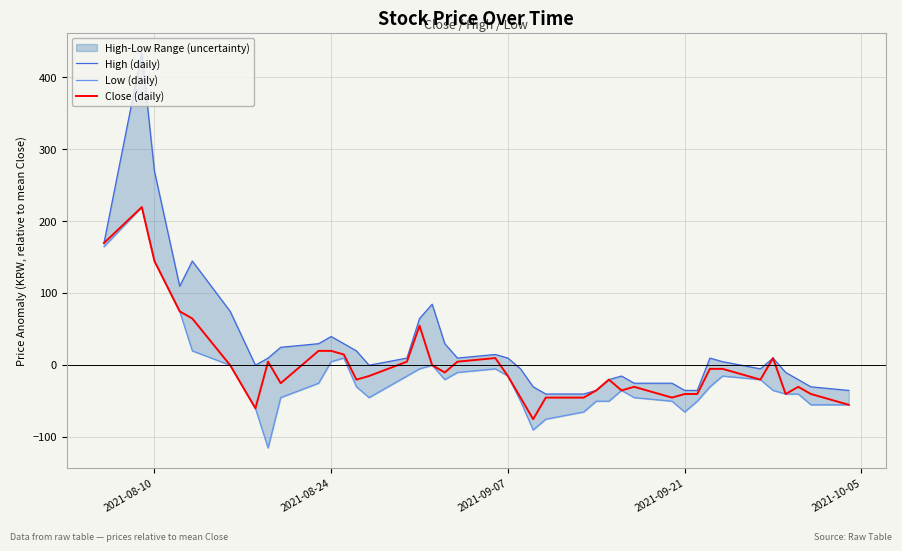

What is the lowest value of the Close (daily) series?

-75.6